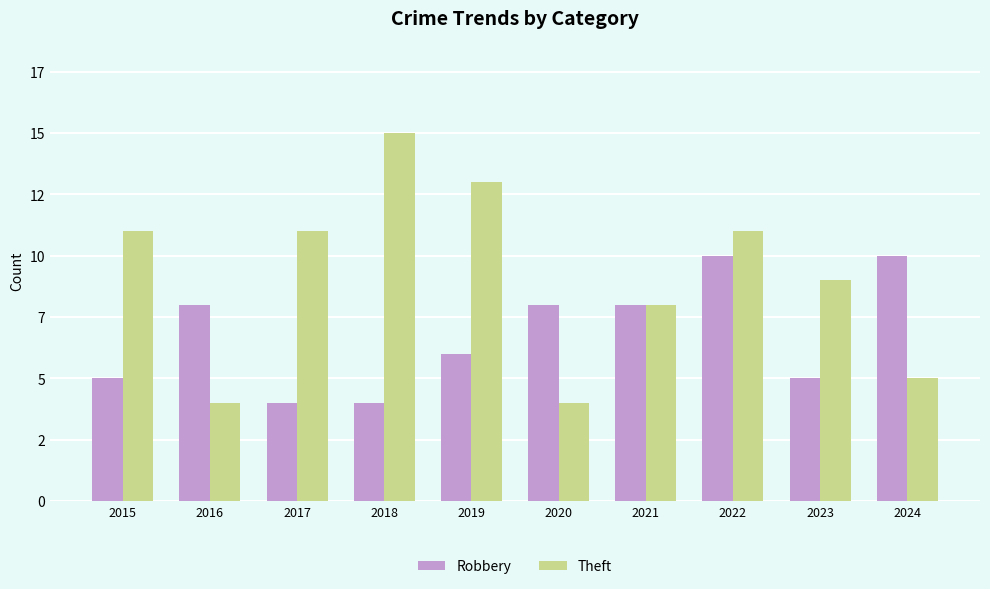

Is the value of Robbery at 2020 greater than the value of Theft at 2016?

Yes